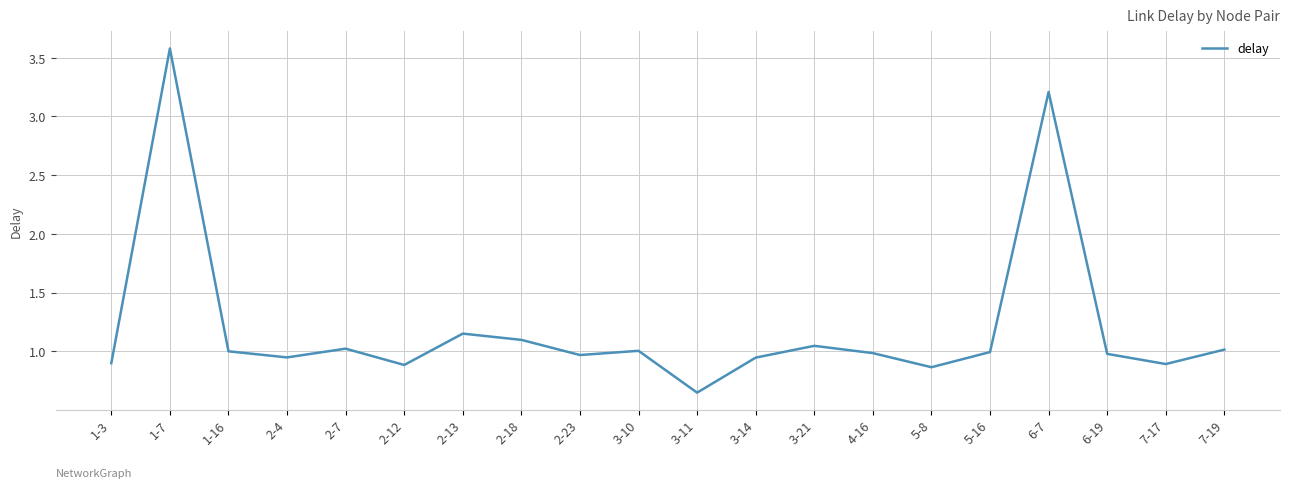

Read the value at 6-7.

3.2